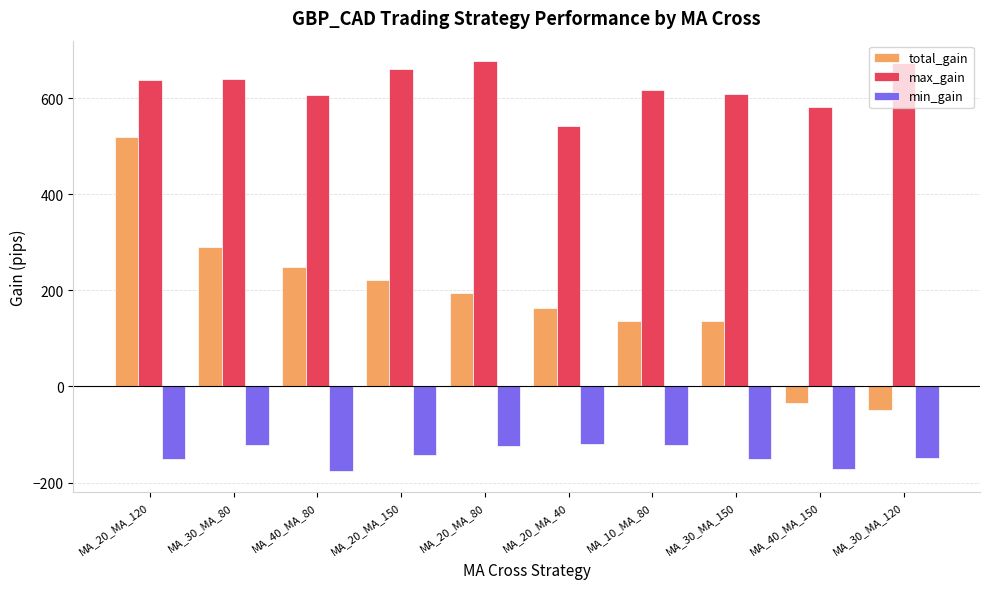

The value of max_gain at MA_20_MA_150 is 660. True or false?

True